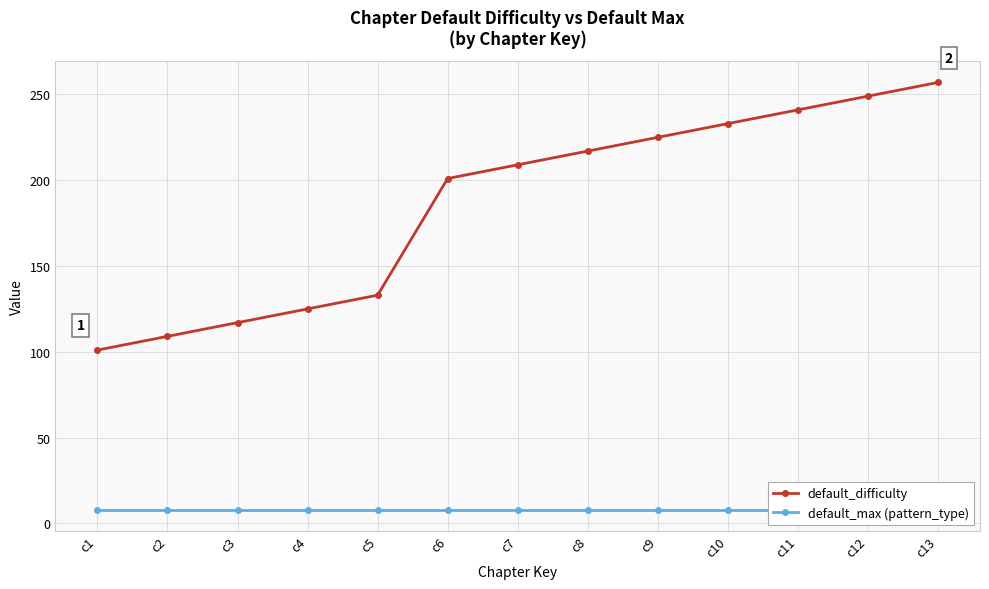

What is the sum of the default_max (pattern_type) values at c8 and c13?

16